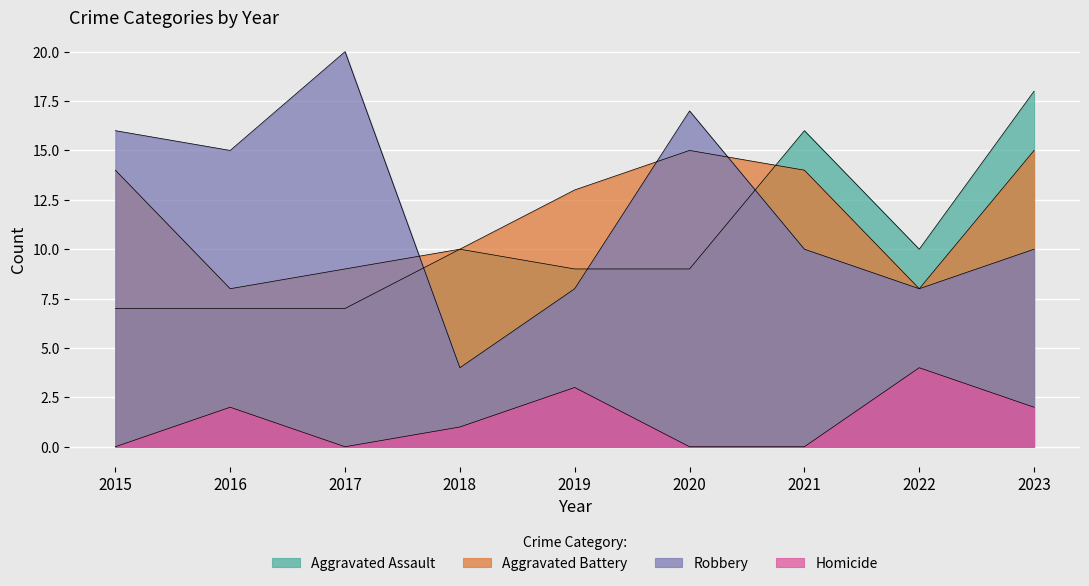

Which category has the highest value in the Robbery series?

2017